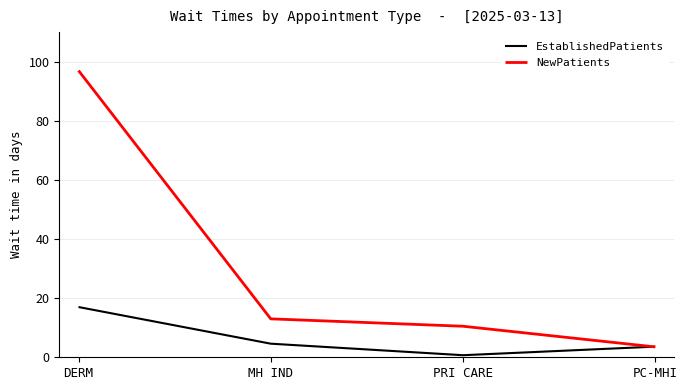

What position from the left is PC-MHI?

4